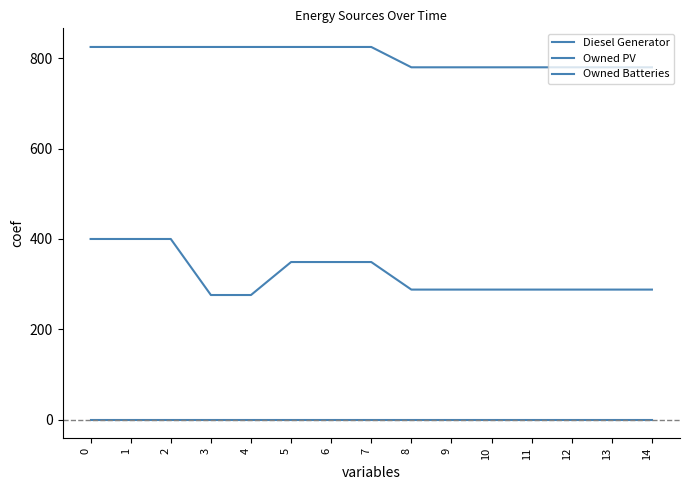

True or false: Diesel Generator and Owned Batteries cross at least once.

False